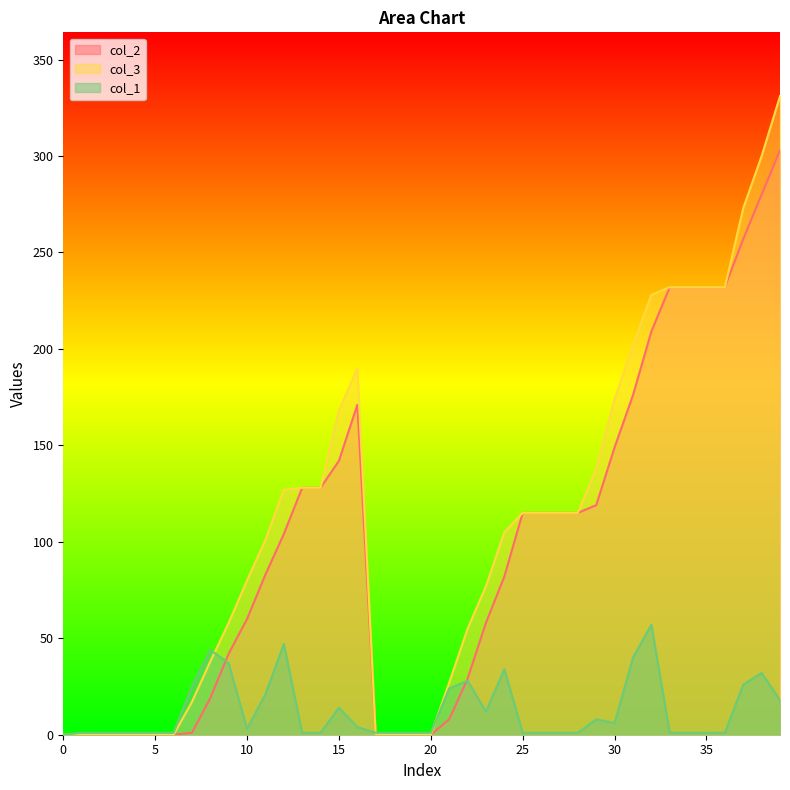

After their last crossing, which series has the higher values: col_3 or col_1?

col_3